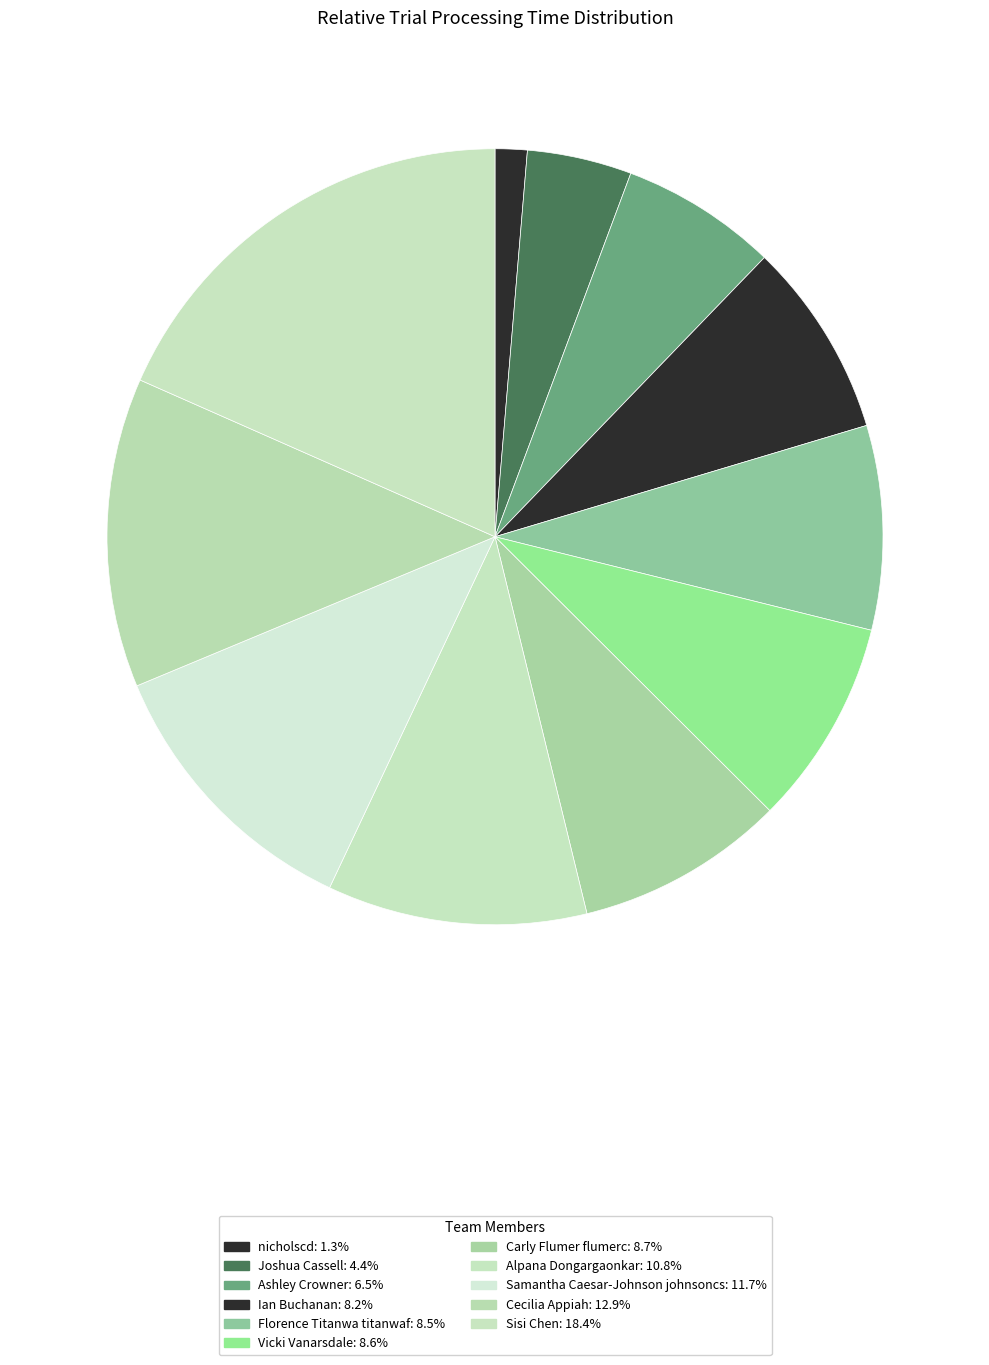

What is the ratio of the value at Ashley Crowner to the value at Vicki Vanarsdale?

0.8